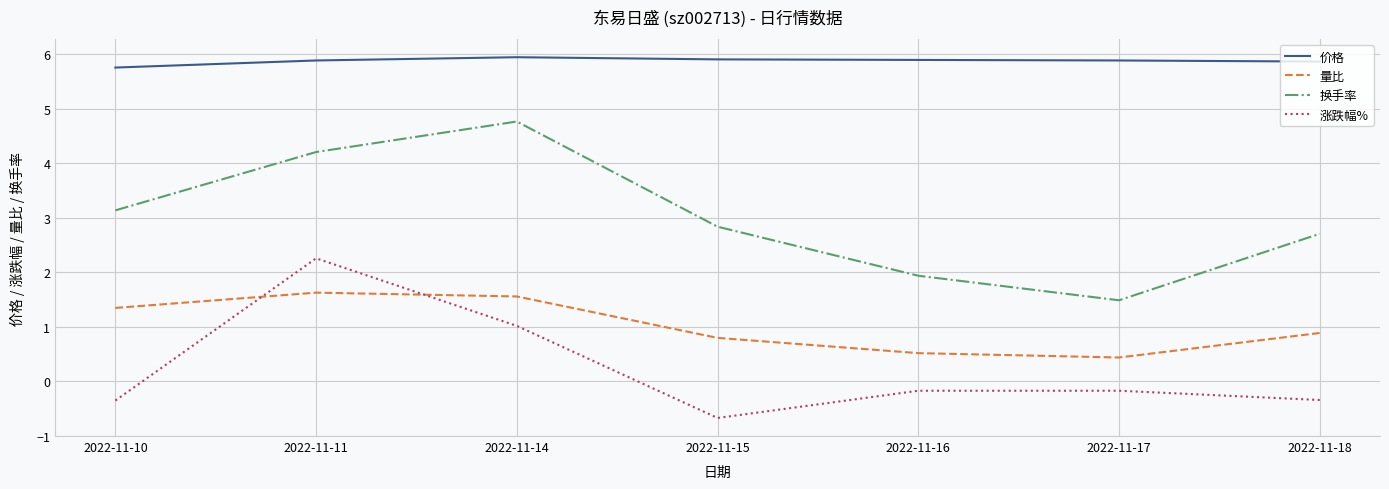

At how many categories does at least one series exceed 2?

7